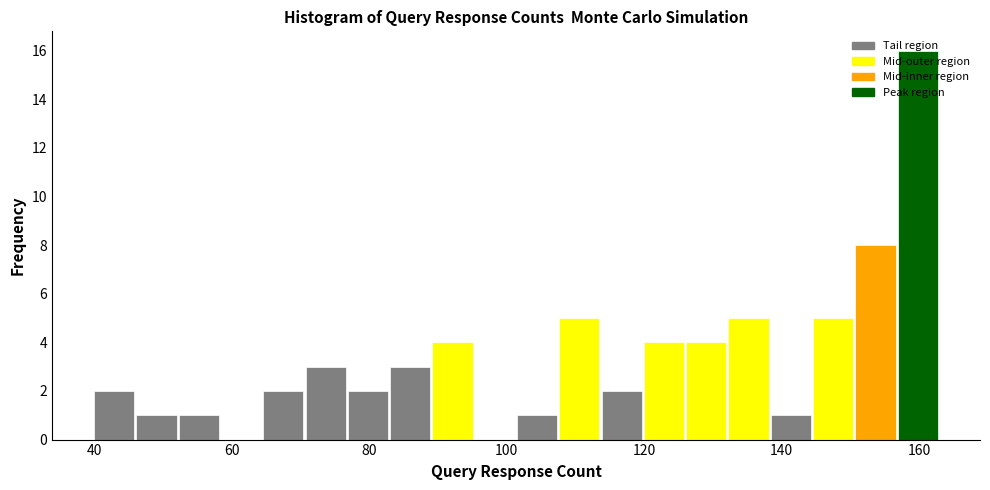

Read against the x-axis, roughly where is the centre of the tallest bar?

160